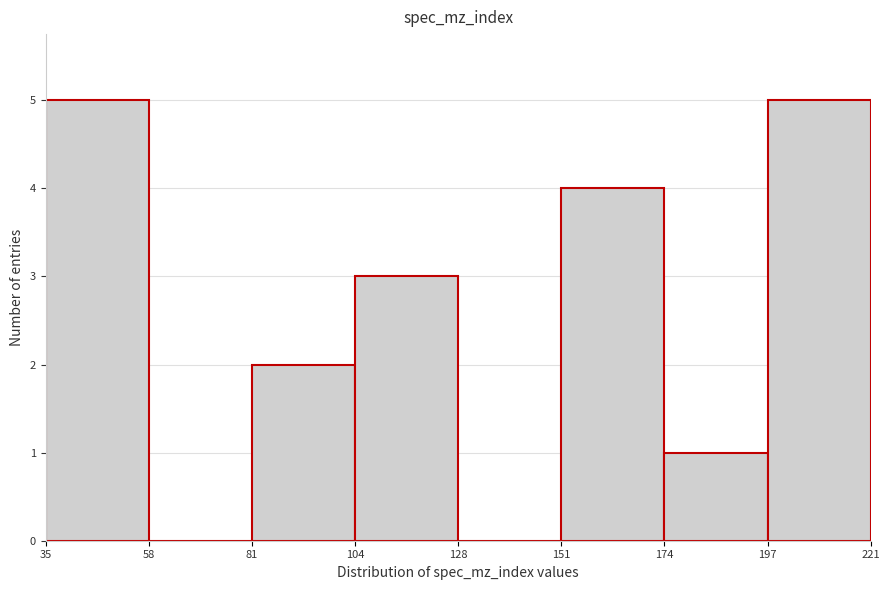

Reading left to right, list every bar in this chart as the range it spans on the x-axis followed by its height. The values are not printed on the chart, so give them approximately, as read against the axis.

35 to 58: 5
58 to 81: 0
81 to 104: 2
104 to 128: 3
128 to 151: 0
151 to 174: 4
174 to 197: 1
197 to 221: 5